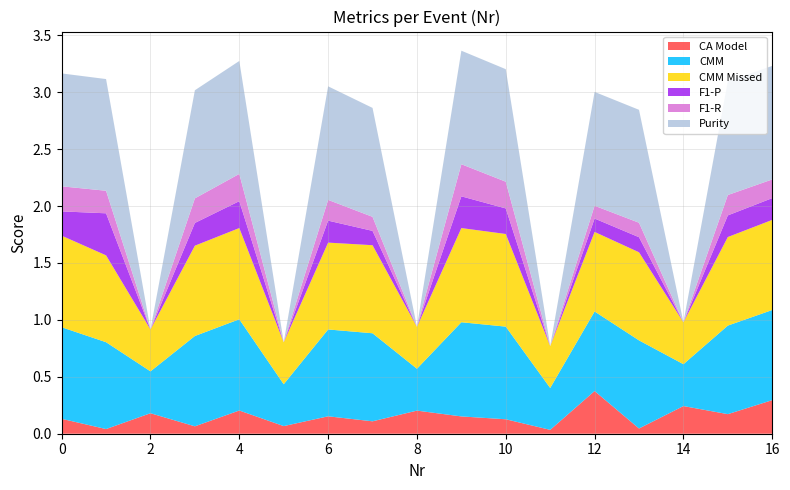

Reading left to right, list all the values displayed in this chart.

CA Model: 0.1	0.0	0.2	0.1	0.2	0.1	0.2	0.1	0.2	0.2	0.1	0.0	0.4	0.0	0.2	0.2	0.3
CMM: 0.8	0.8	0.4	0.8	0.8	0.4	0.8	0.8	0.4	0.8	0.8	0.4	0.7	0.8	0.4	0.8	0.8
CMM Missed: 0.8	0.8	0.4	0.8	0.8	0.4	0.8	0.8	0.4	0.8	0.8	0.4	0.7	0.8	0.4	0.8	0.8
F1-P: 0.2	0.4	0.0	0.2	0.2	0.0	0.2	0.1	0.0	0.3	0.2	0.0	0.1	0.1	0.0	0.2	0.2
F1-R: 0.2	0.2	0.0	0.2	0.2	0.0	0.2	0.1	0.0	0.3	0.2	0.0	0.1	0.1	0.0	0.2	0.2
Purity: 1.0	1.0	0.0	0.9	1.0	0.0	1.0	1.0	0.0	1.0	1.0	0.0	1.0	1.0	0.0	1.0	1.0